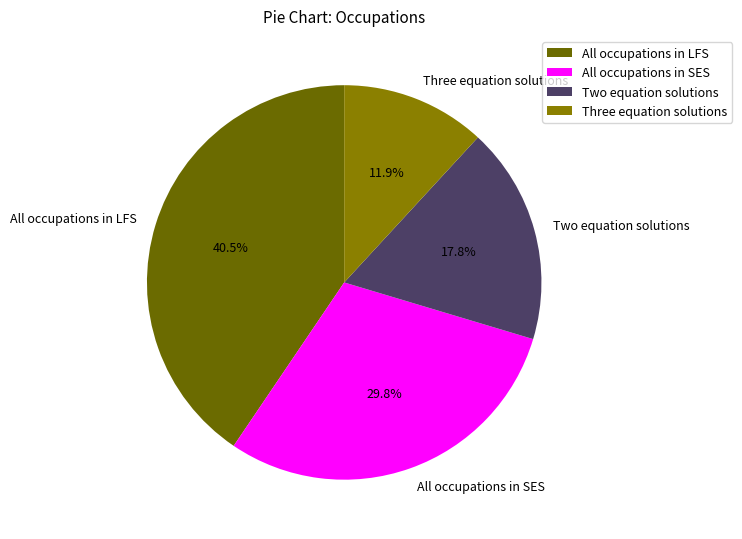

Rank the categories by value from highest to lowest.

All occupations in LFS, All occupations in SES, Two equation solutions, Three equation solutions